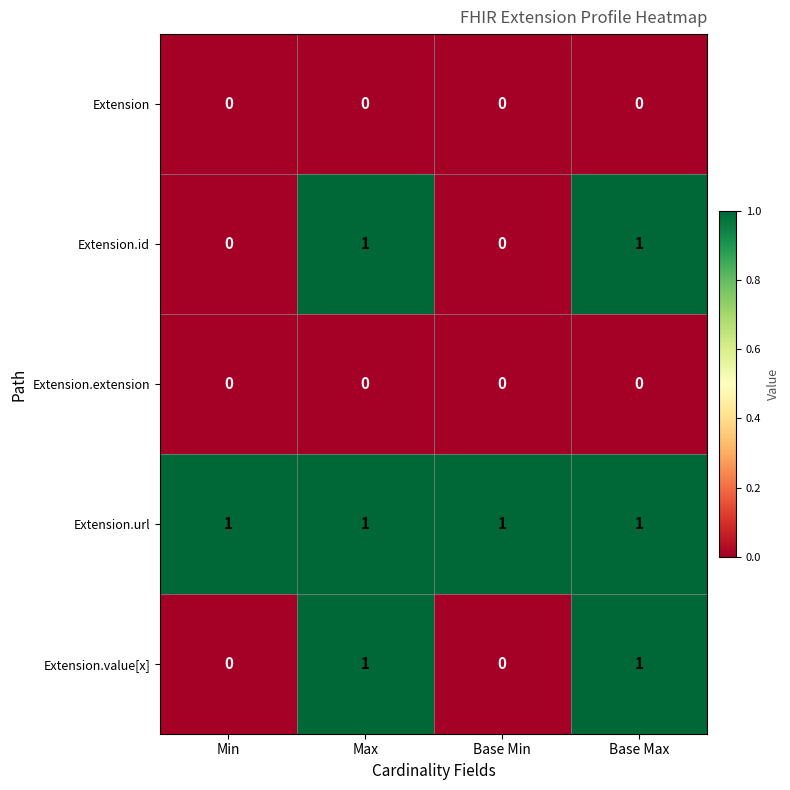

Reading right to left, what are all the values shown in this chart?

Extension: 0	0	0	0
Extension.id: 1	0	1	0
Extension.extension: 0	0	0	0
Extension.url: 1	1	1	1
Extension.value[x]: 1	0	1	0